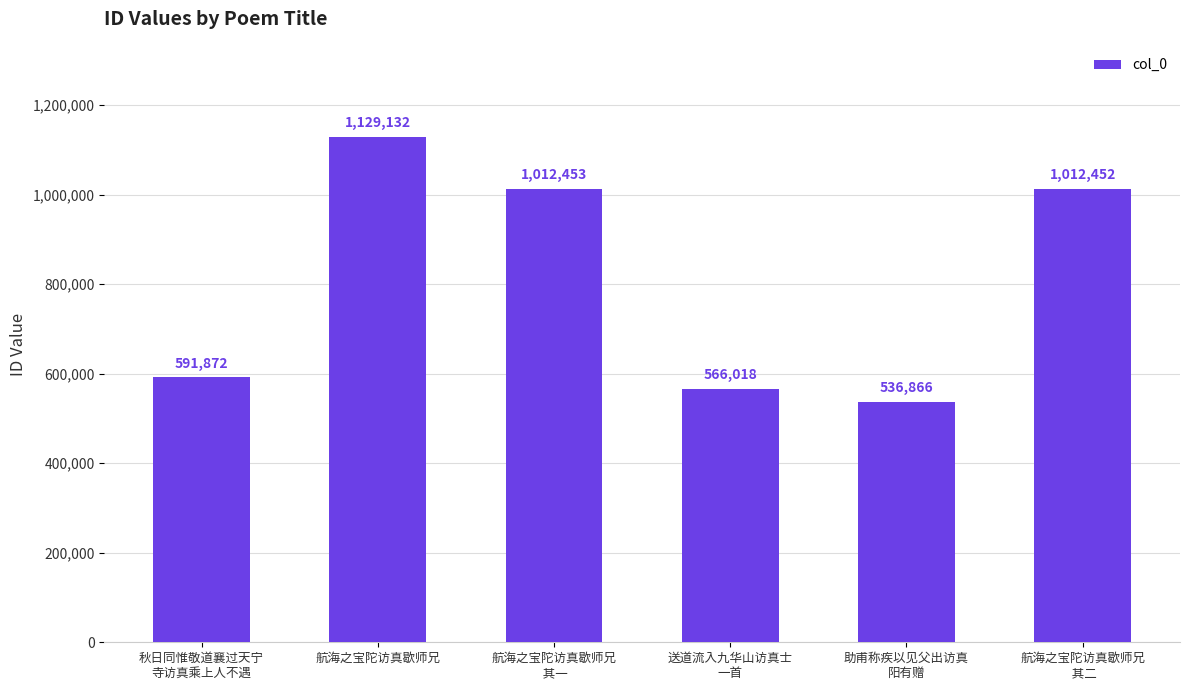

Rank the categories by value from highest to lowest.

航海之宝陀访真歇师兄, 航海之宝陀访真歇师兄
 其一, 航海之宝陀访真歇师兄
 其二, 秋日同惟敬道襄过天宁
寺访真乘上人不遇, 送道流入九华山访真士
一首, 助甫称疾以见父出访真
阳有赠